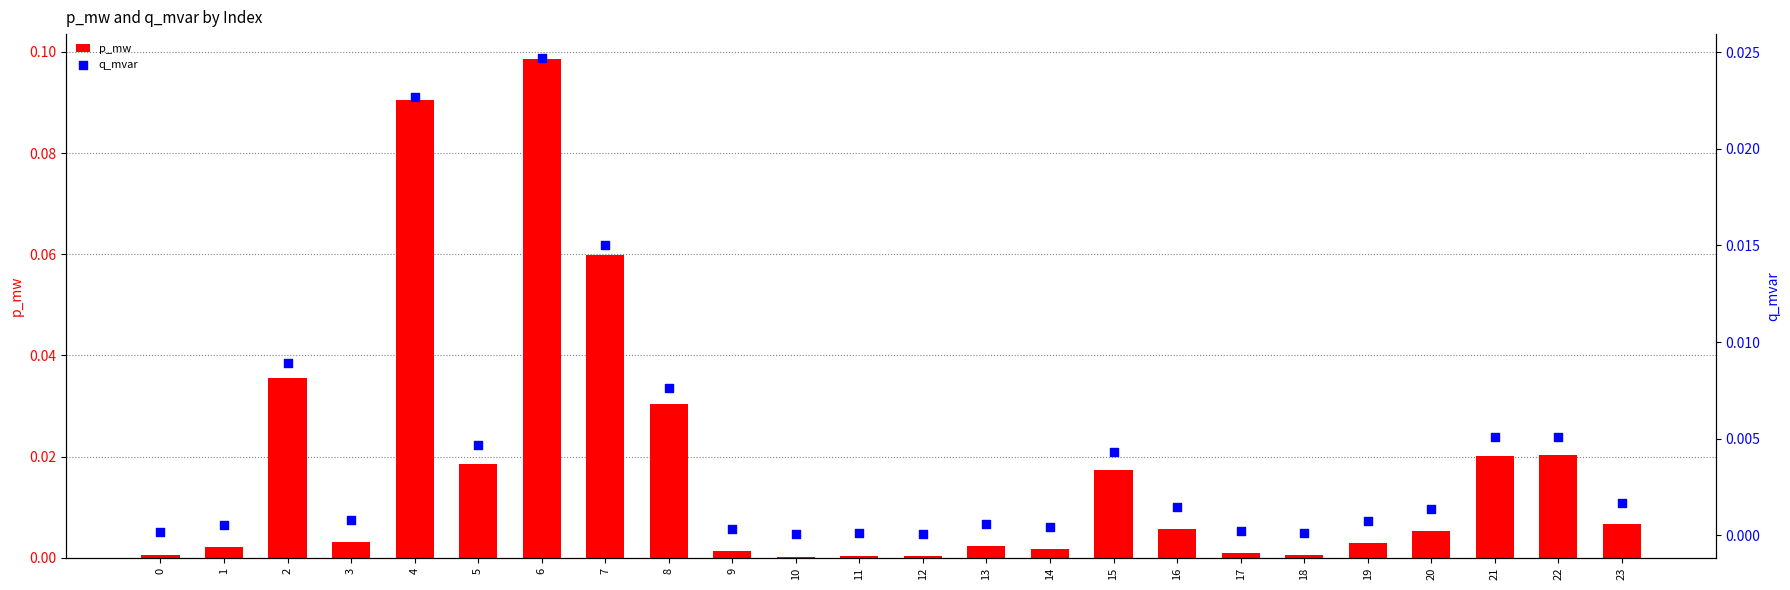

At which category is the sum across all series the highest?

6